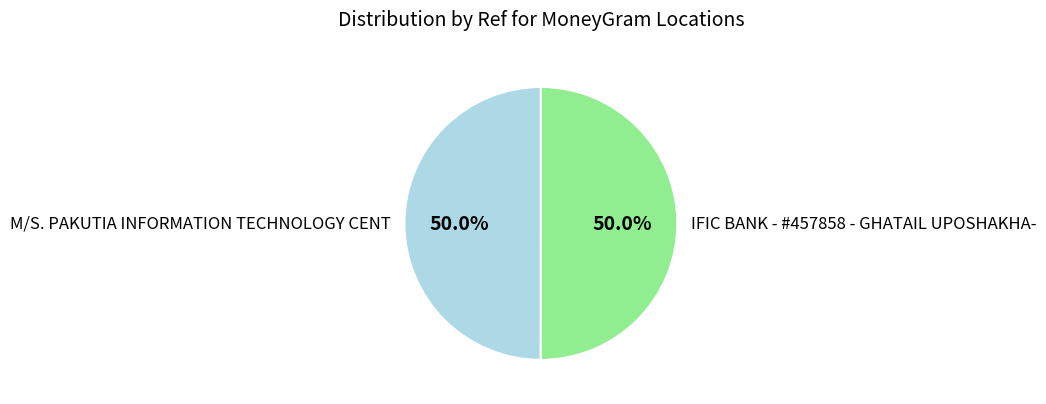

Count the number of slices in the pie.

2